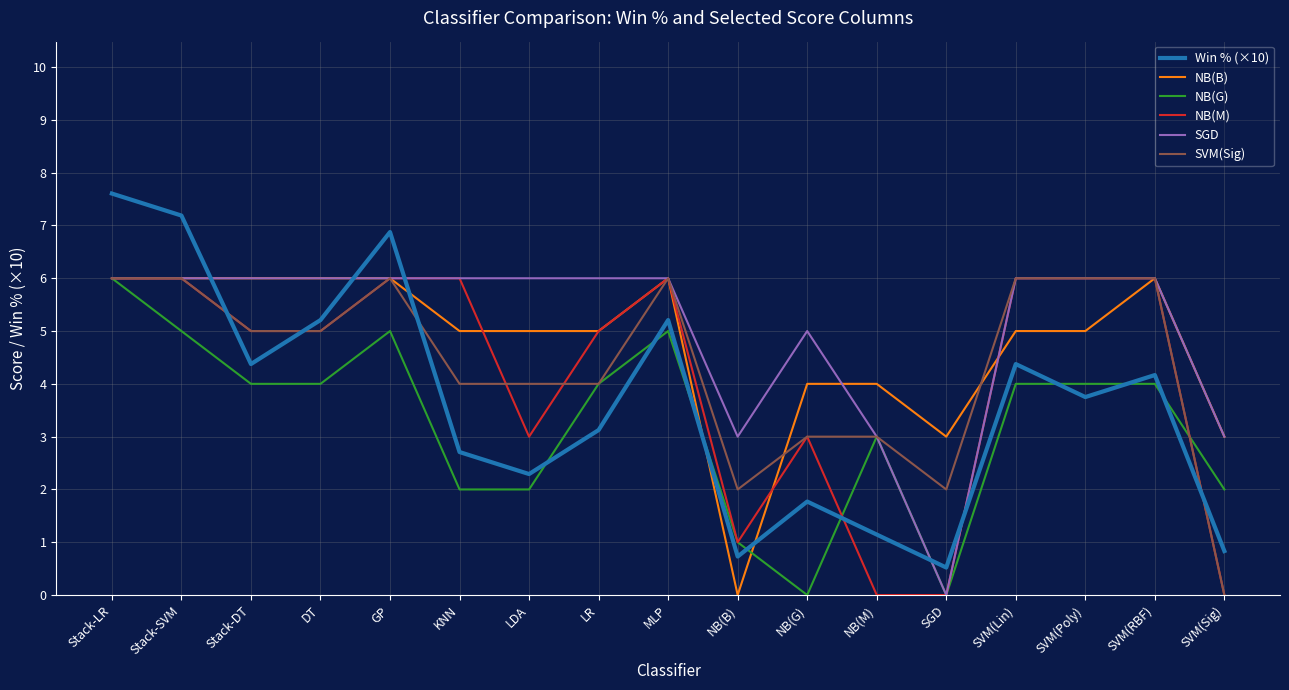

At which category is the sum across all series the highest?

Stack-LR